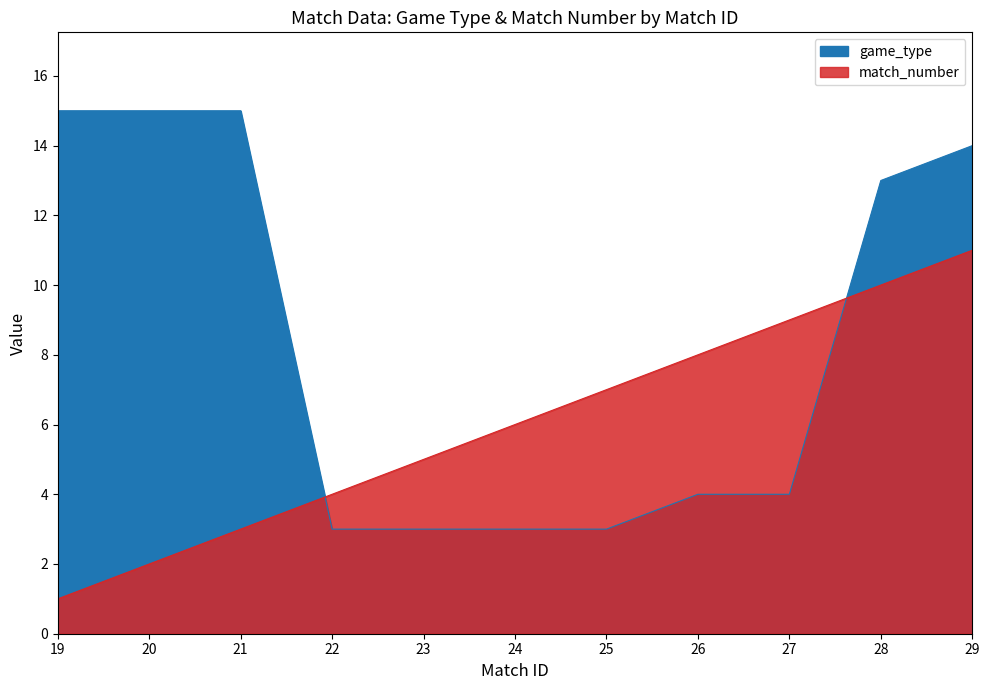

What is the minimum value shown in the chart?

1